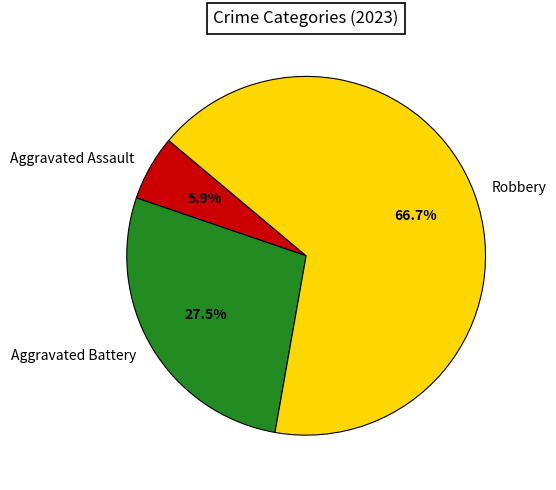

Does Aggravated Battery represent more than half of the total?

No